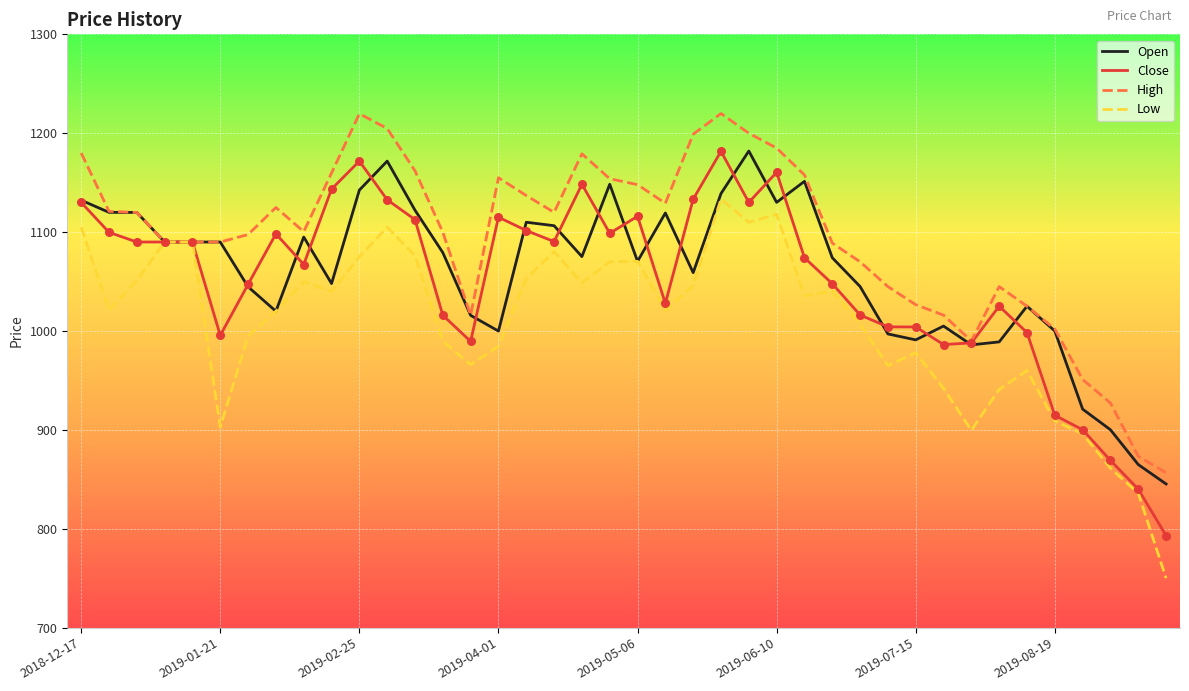

Which series has the largest total across all categories?

High